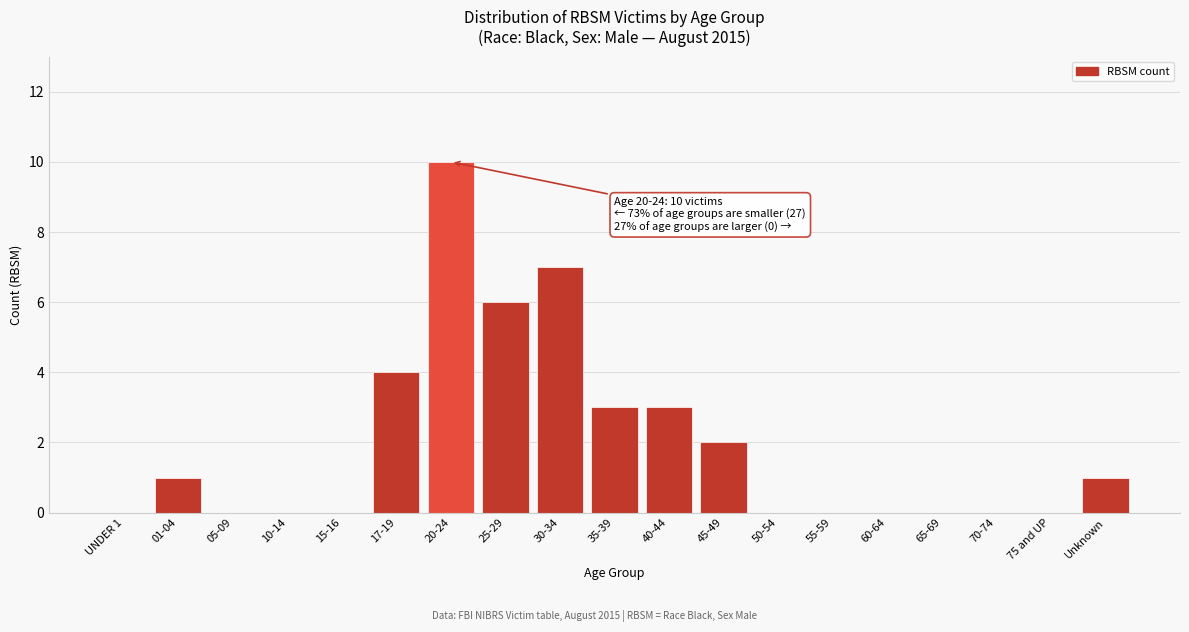

Reading left to right, extract all data points from this chart.

UNDER 1=0	01-04=1	05-09=0	10-14=0	15-16=0	17-19=4	20-24=10	25-29=6	30-34=7	35-39=3	40-44=3	45-49=2	50-54=0	55-59=0	60-64=0	65-69=0	70-74=0	75 and UP=0	Unknown=1